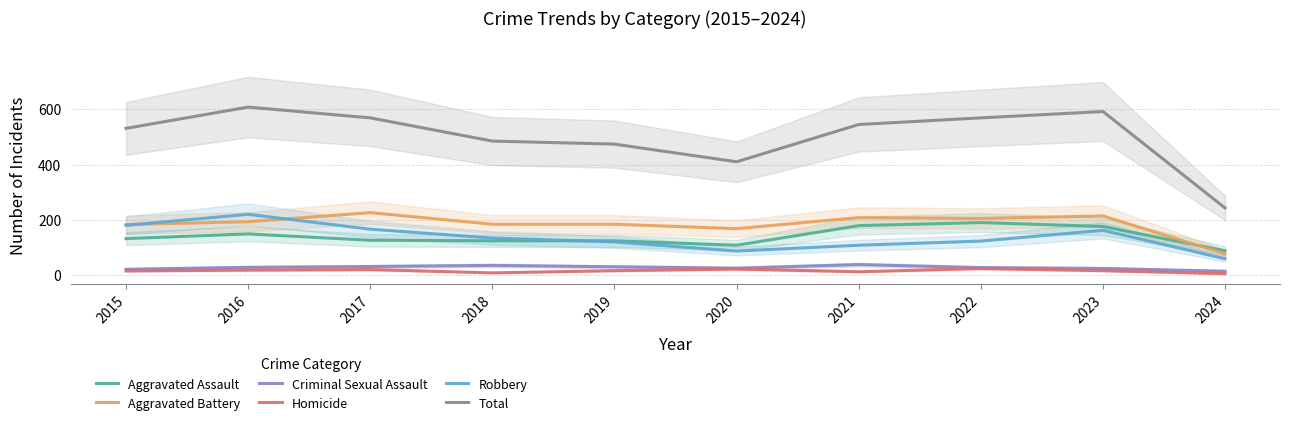

True or false: Homicide and Criminal Sexual Assault cross at least once.

False